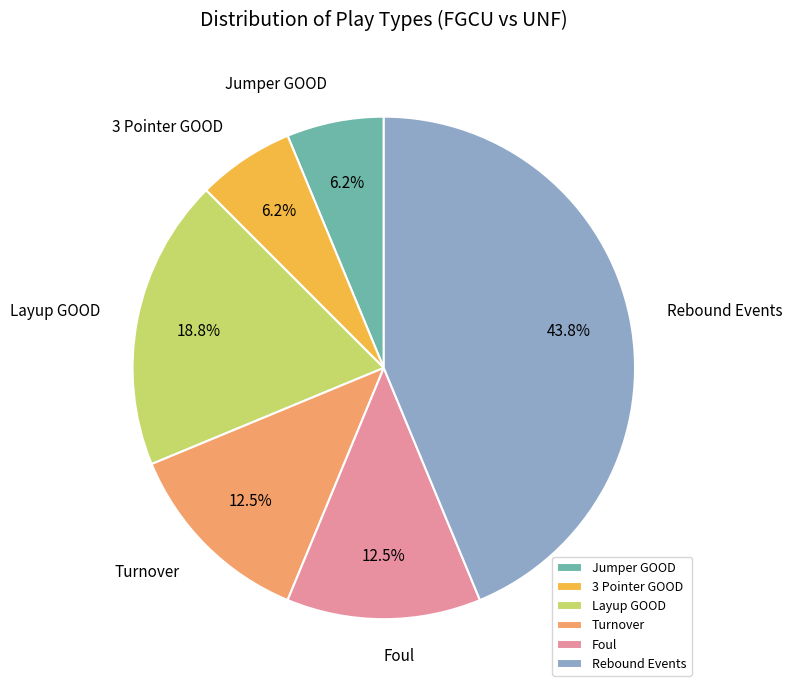

Approximately how many times larger is the value at Jumper GOOD compared to Turnover?

0.5